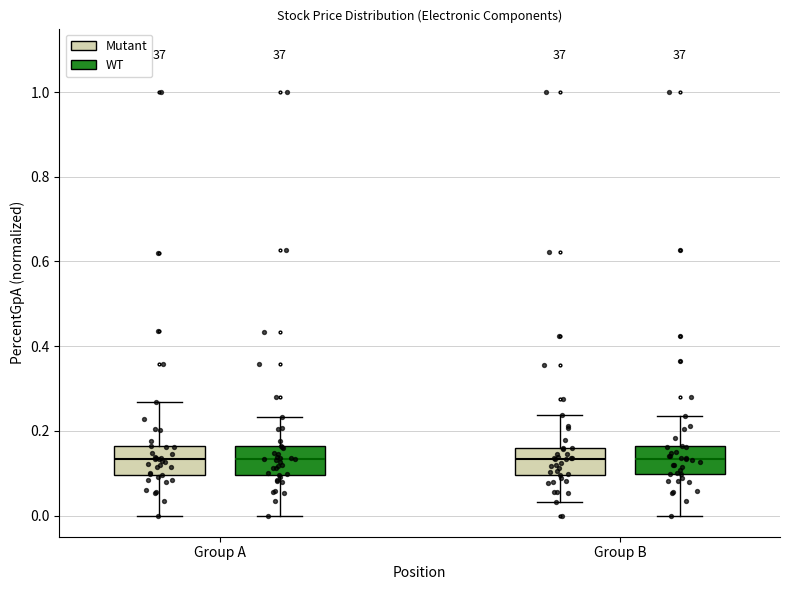

Reading left to right, read every box against the y-axis: the position of its median line, the range the box covers, and the ends of its whiskers. The values are not printed on the chart, so give them approximately, as read against the axis.

Group A (Mutant): median 0.14, box 0.10 to 0.16, whiskers 0.00 to 0.26
Group A (WT): median 0.14, box 0.10 to 0.16, whiskers 0.00 to 0.24
Group B (Mutant): median 0.14, box 0.10 to 0.16, whiskers 0.04 to 0.24
Group B (WT): median 0.14, box 0.10 to 0.16, whiskers 0.00 to 0.24